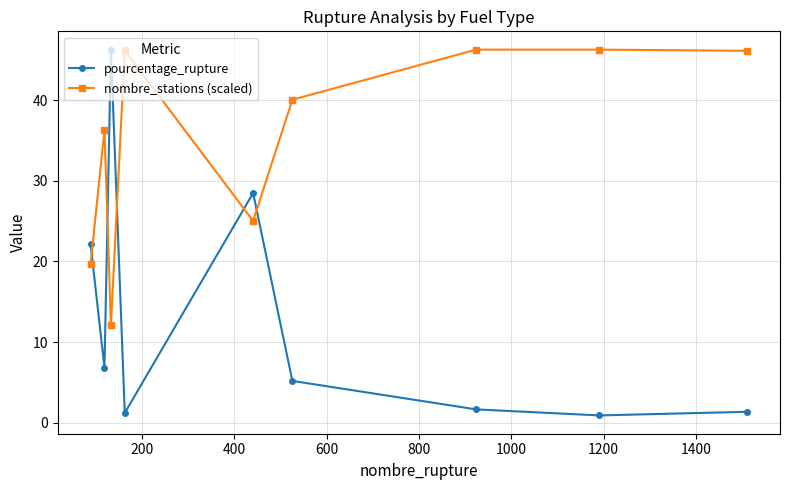

Which series has the widest spread of values?

pourcentage_rupture